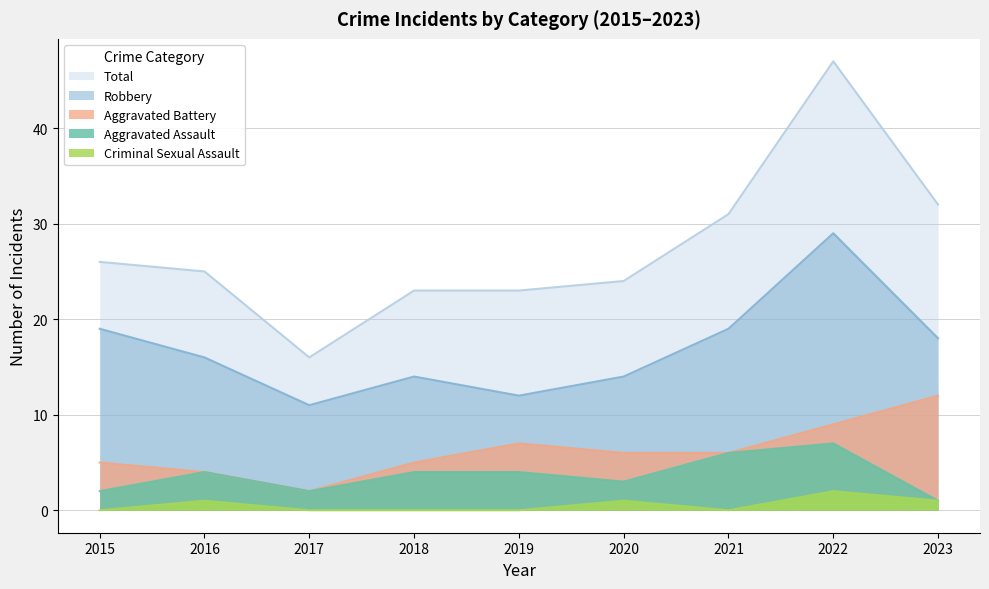

Where does the Total series first go above 25?

2015